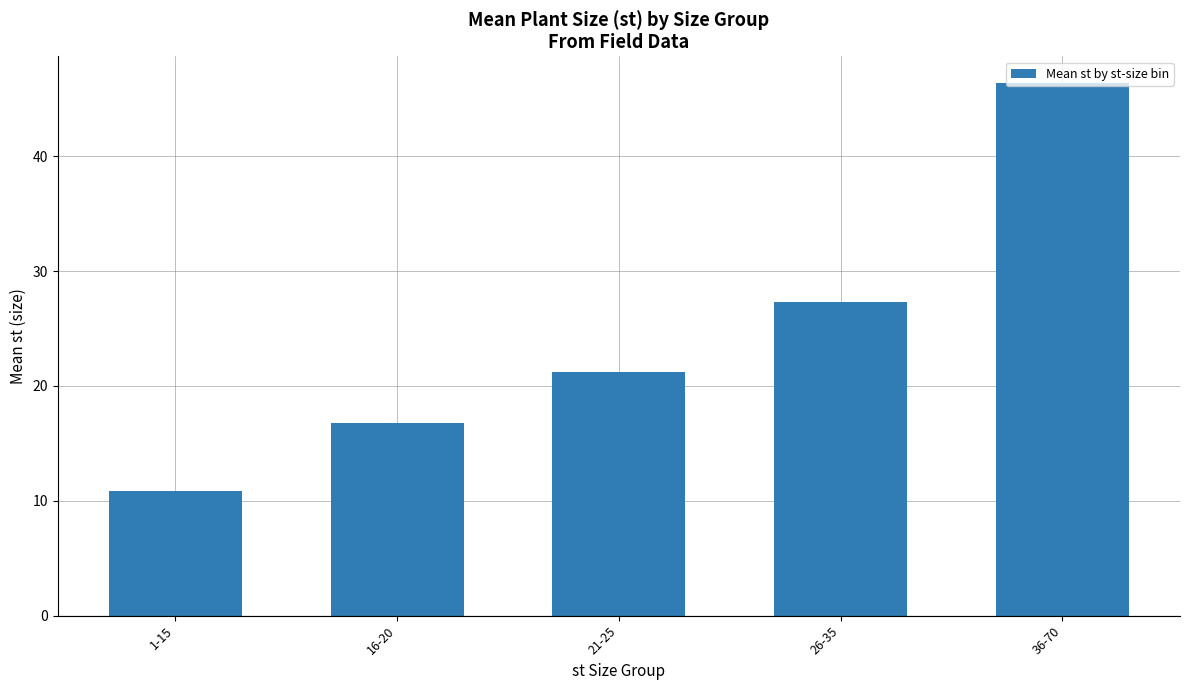

What is the difference between the second highest and second lowest values?

10.5